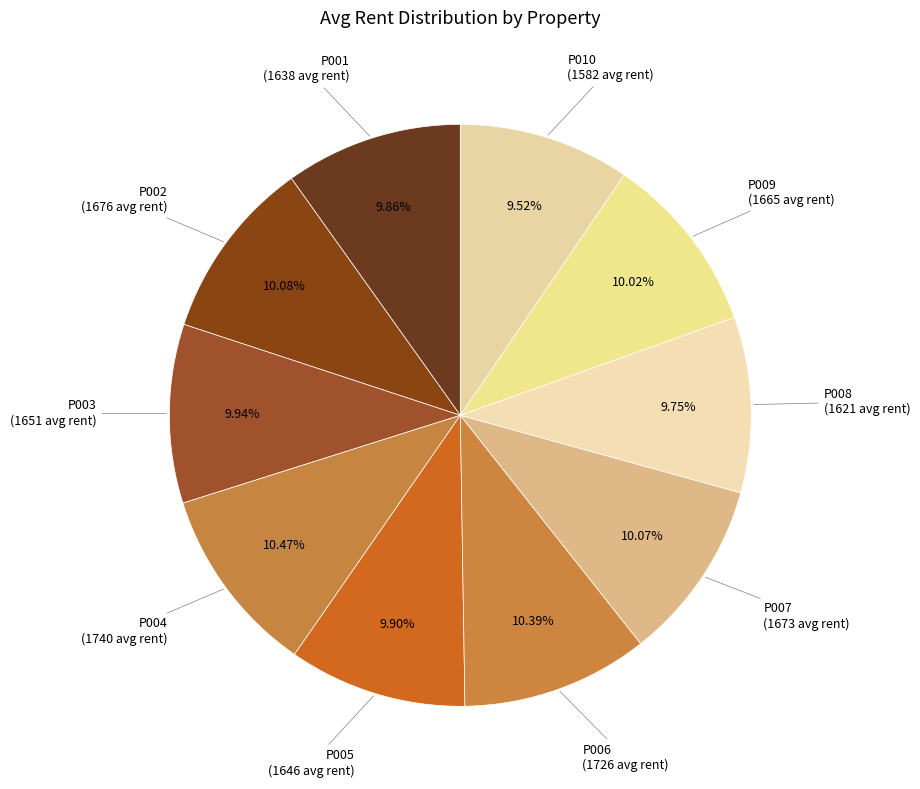

What percentage is the P002 slice, to the nearest percent?

10%